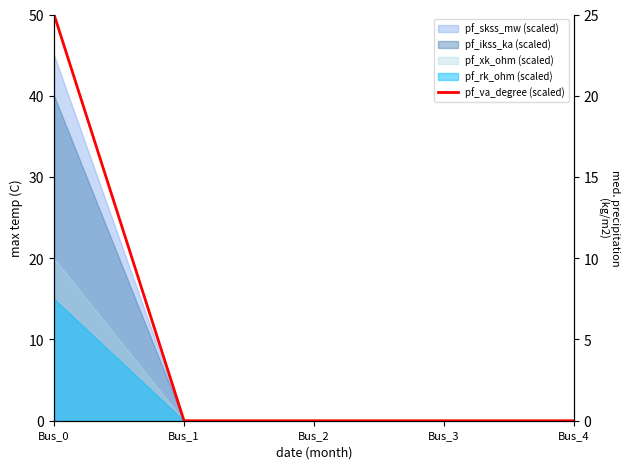

How many values are above zero?

1